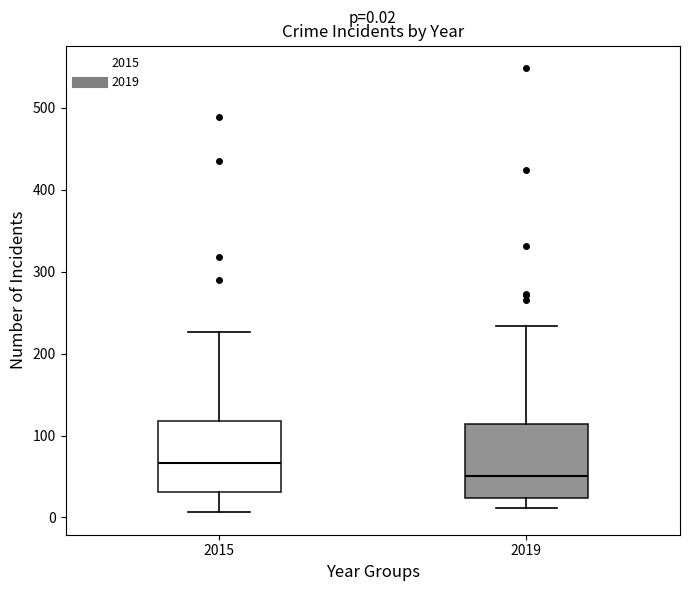

Which box has the lowest median line?

2019